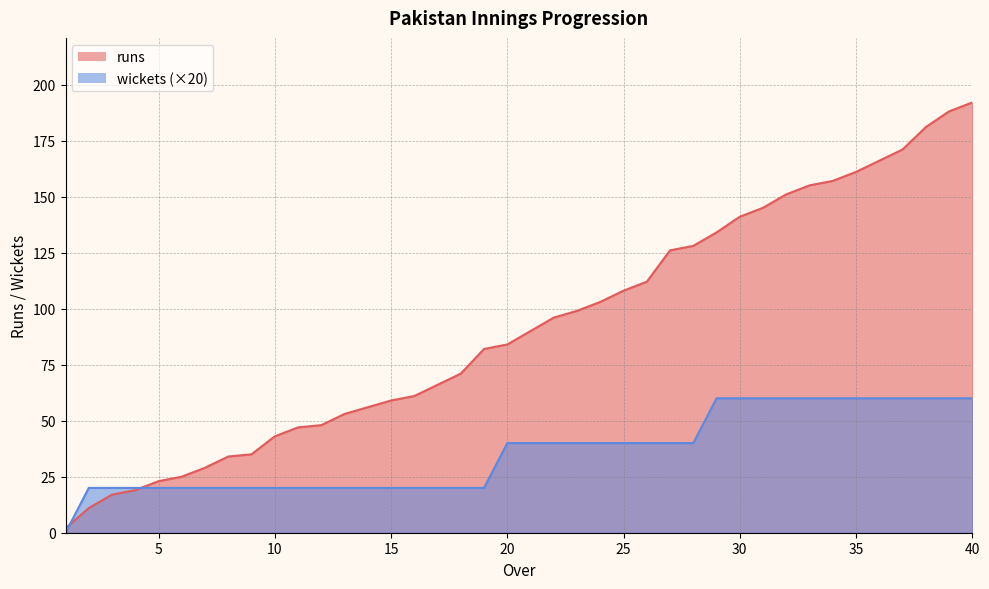

Reading right to left, list all the values displayed in this chart.

runs: 192	188	181	171	166	161	157	155	151	145	141	134	128	126	112	108	103	99	96	90	84	82	71	66	61	59	56	53	48	47	43	35	34	29	25	23	19	17	11	2
wickets: 60	60	60	60	60	60	60	60	60	60	60	60	40	40	40	40	40	40	40	40	40	20	20	20	20	20	20	20	20	20	20	20	20	20	20	20	20	20	20	0